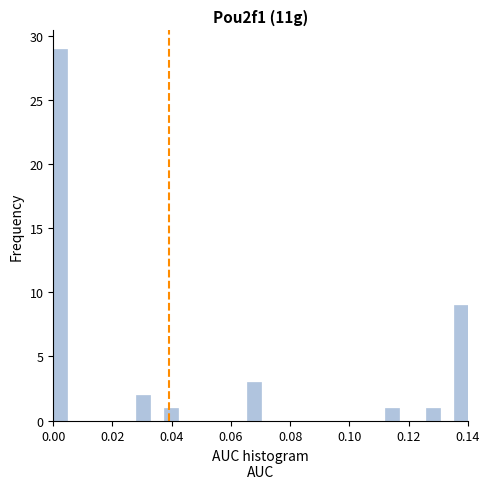

Read against the x-axis, roughly where is the centre of the tallest bar?

0.002